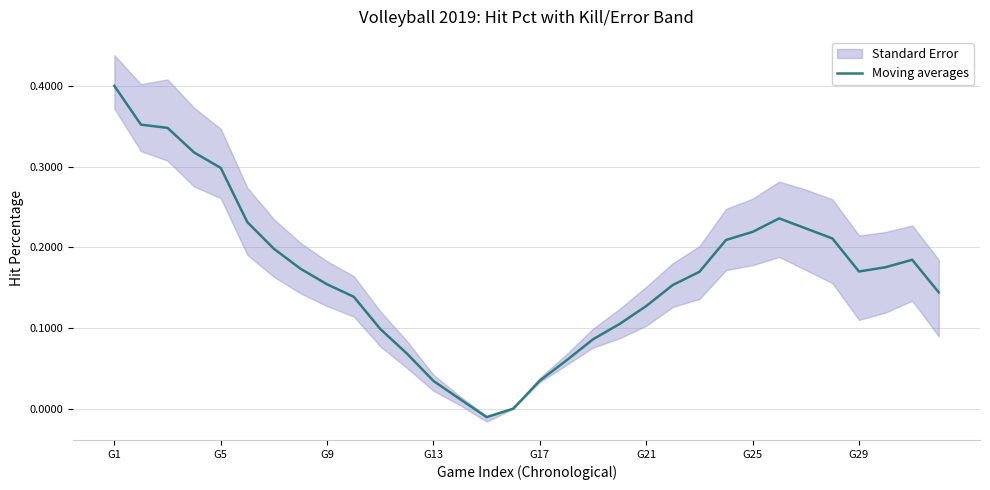

The value at G21 is 0.1. True or false?

True